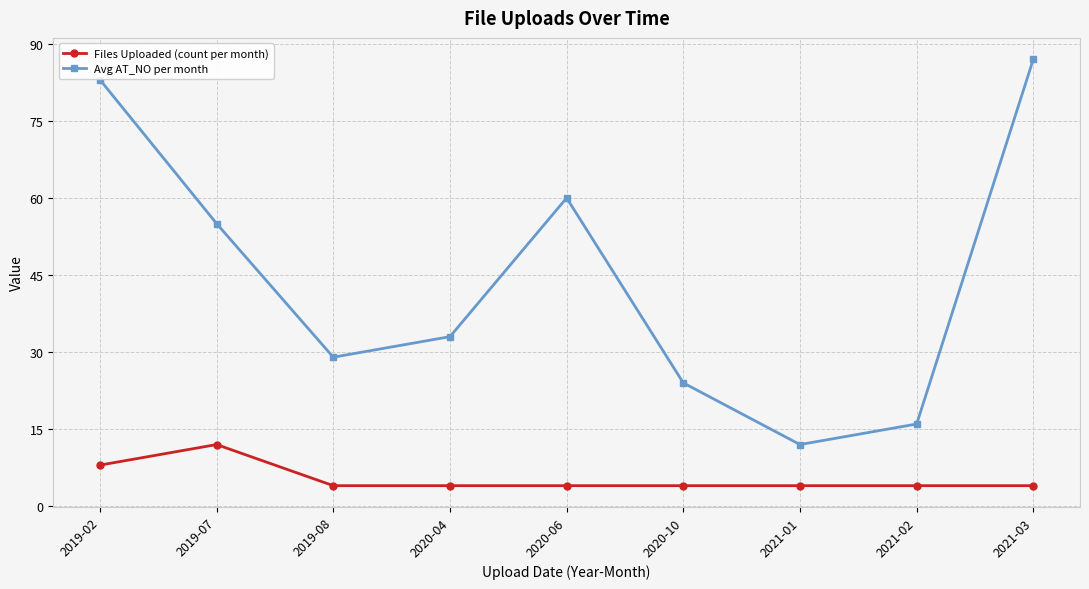

Reading left to right, what are all the values shown in this chart?

Files Uploaded (count per month): 8	12	4	4	4	4	4	4	4
Avg AT_NO per month: 83	55	29	33	60	24	12	16	87